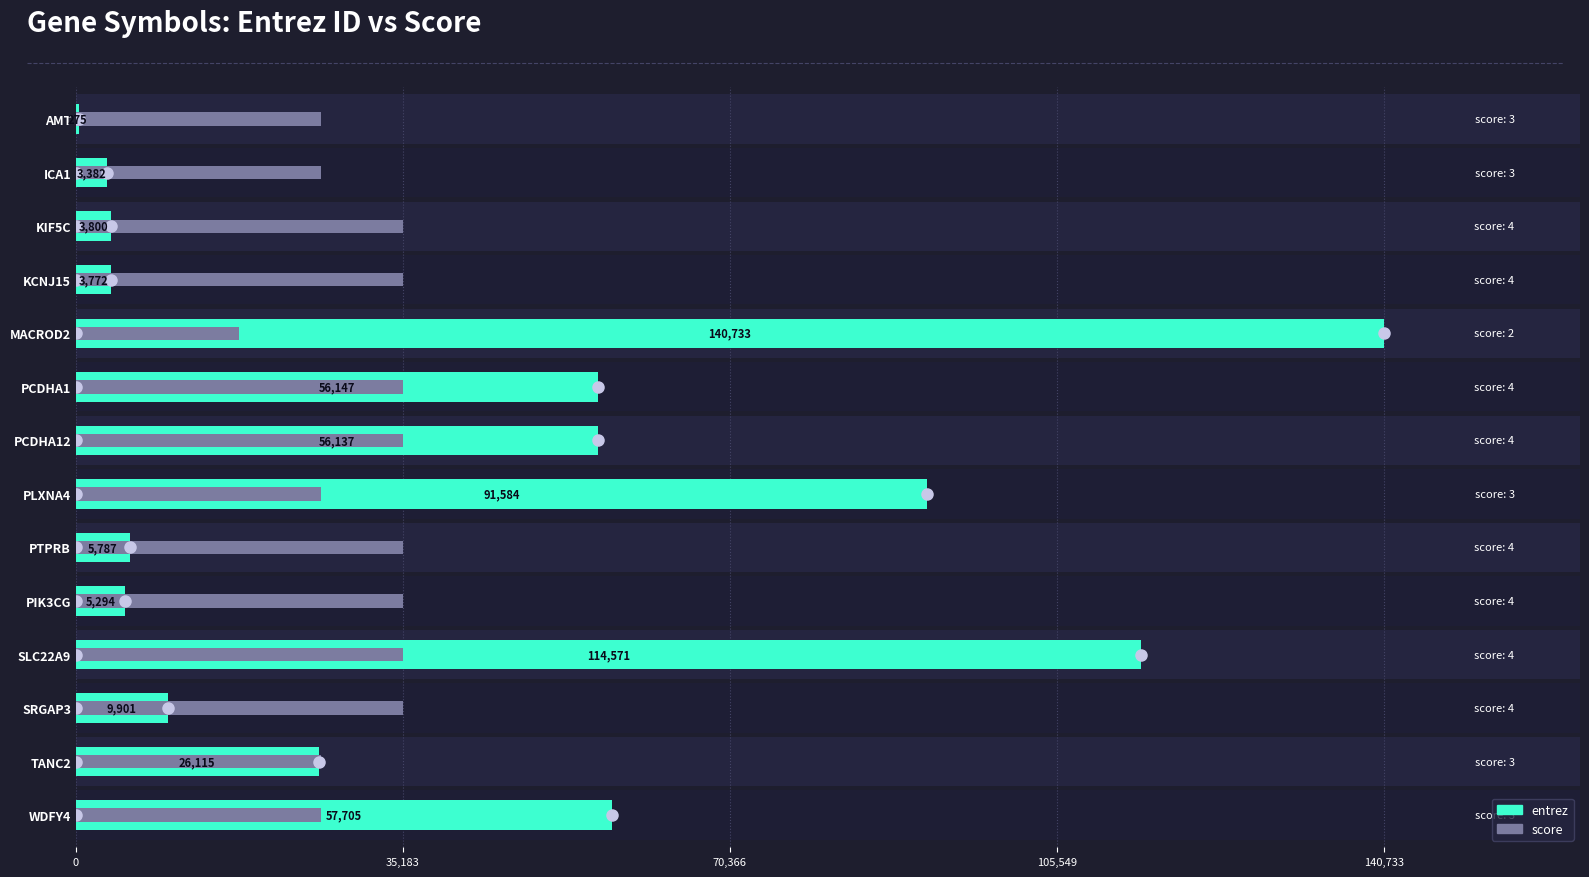

Where does the entrez series first go above 26115?

MACROD2